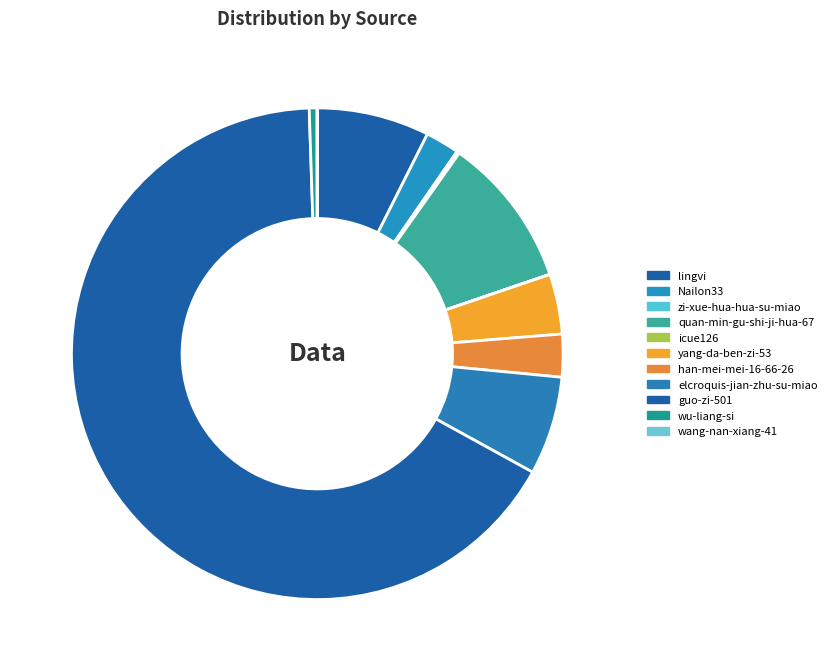

Which category accounts for the majority?

guo-zi-501